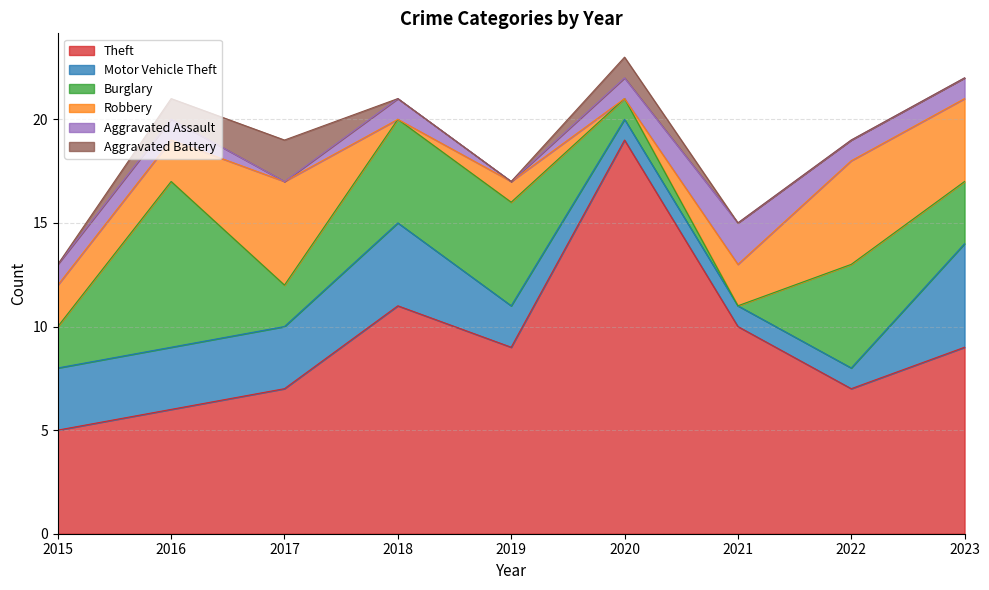

How many lines are shown in the chart?

6